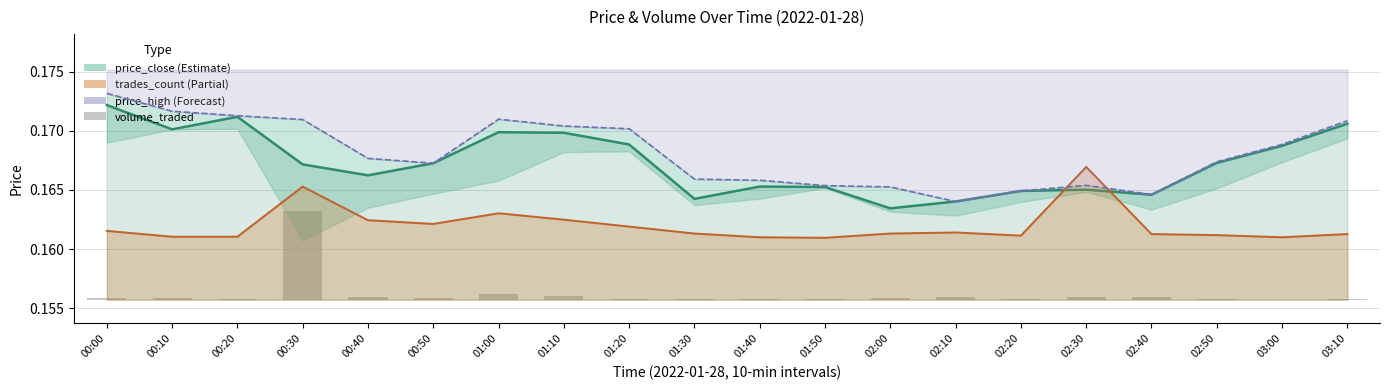

What is the sum of all price_high values?

3.4